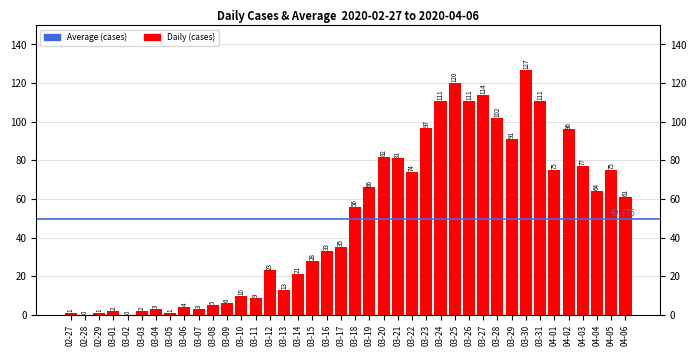

What is the maximum value shown in the chart?

127